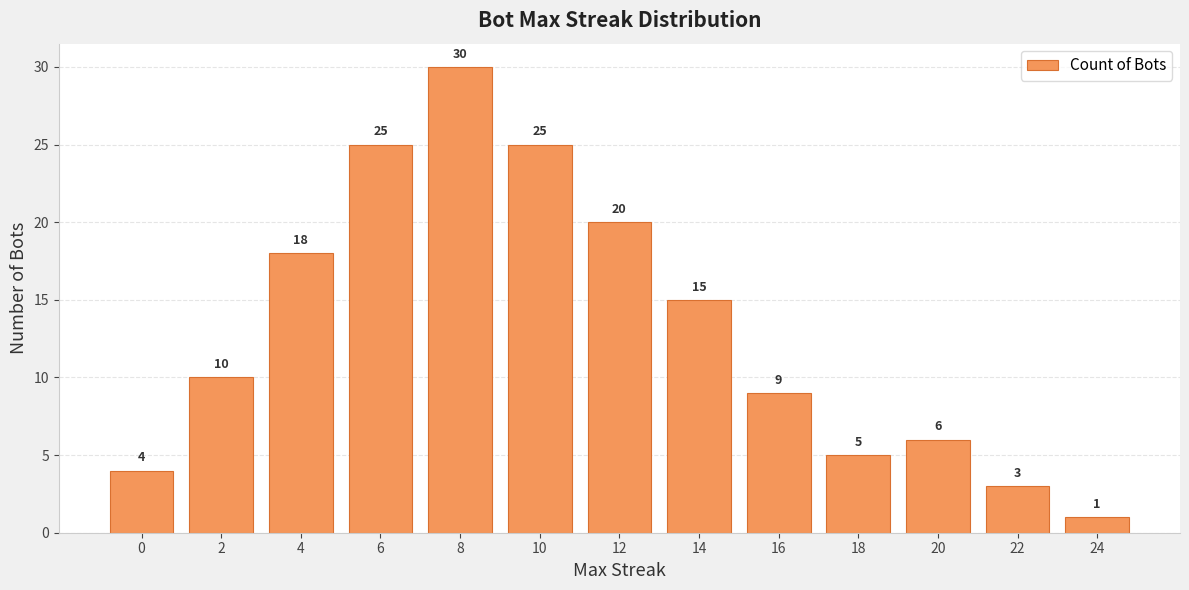

Count the number of categories in the chart.

13